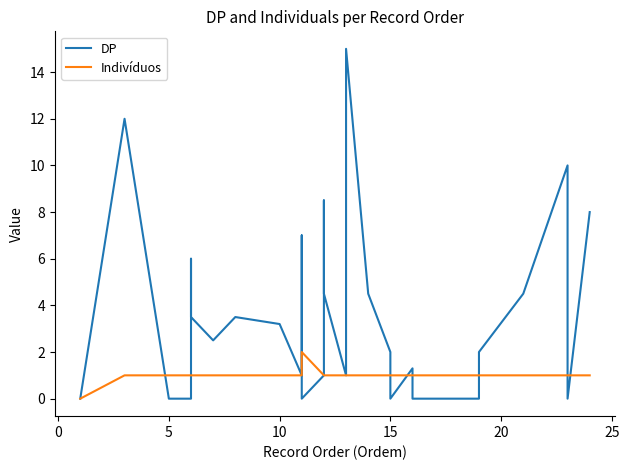

Reading left to right, extract all data points from this chart.

DP: 0.0	12.0	0.0	0.0	0.0	6.0	3.5	2.5	3.5	3.2	1.0	7.0	5.0	0.0	0.0	1.0	8.5	4.5	1.0	1.0	15.0	4.5	2.0	0.0	1.3	0.0	0.0	0.0	2.0	4.5	10.0	0.0	8.0
Indivíduos: 0.0	1.0	1.0	1.0	1.0	1.0	1.0	1.0	1.0	1.0	1.0	1.0	1.0	1.0	2.0	1.0	1.0	1.0	1.0	1.0	1.0	1.0	1.0	1.0	1.0	1.0	1.0	1.0	1.0	1.0	1.0	1.0	1.0